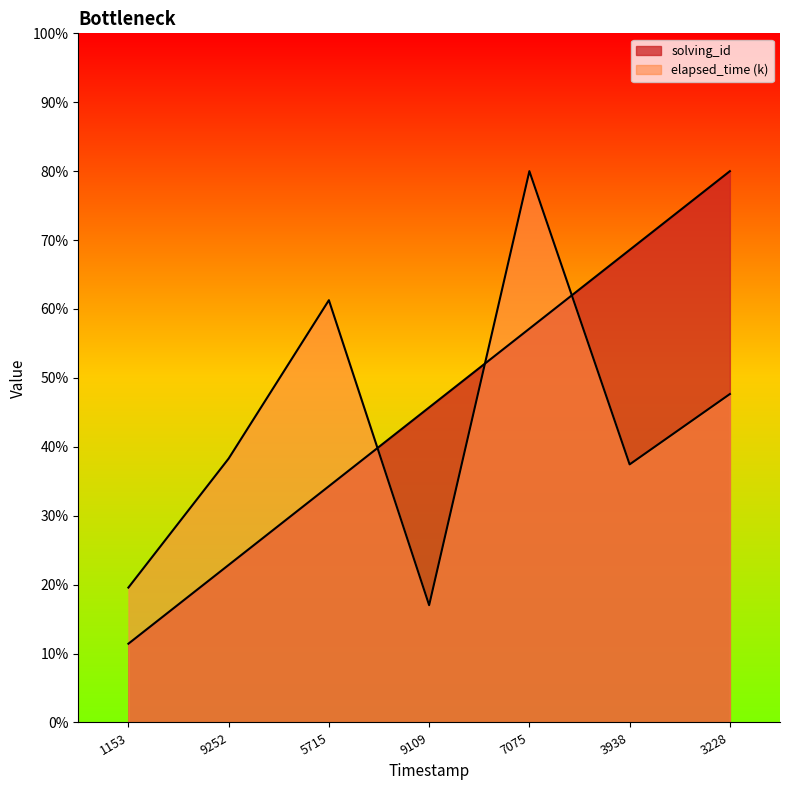

Reading left to right, what are all the values shown in this chart?

solving_id: 11.4	22.9	34.3	45.7	57.1	68.6	80.0
elapsed_time: 19.6	38.3	61.3	17.0	80.0	37.4	47.7